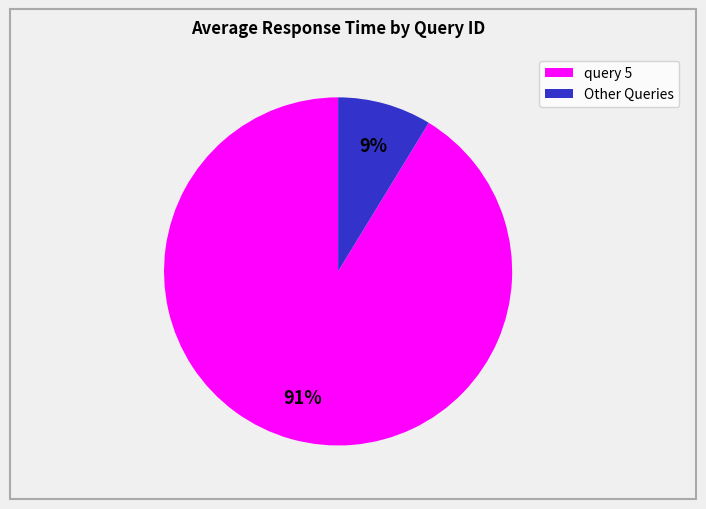

How many slices are in this pie chart?

2